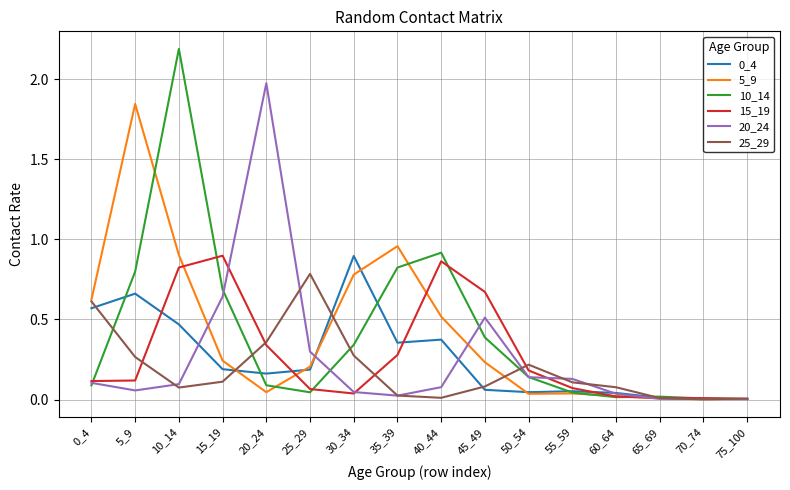

Is the value of 5_9 at 55_59 greater than the value of 10_14 at 15_19?

No